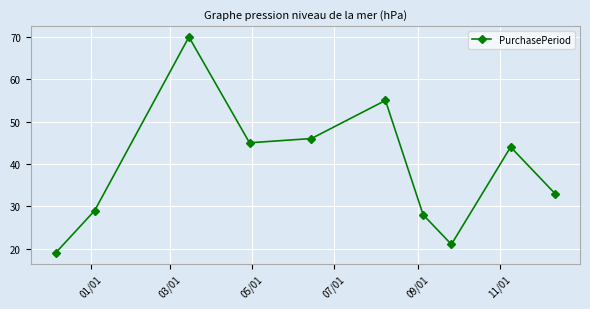

Is this an area chart (filled region under the line)?

No